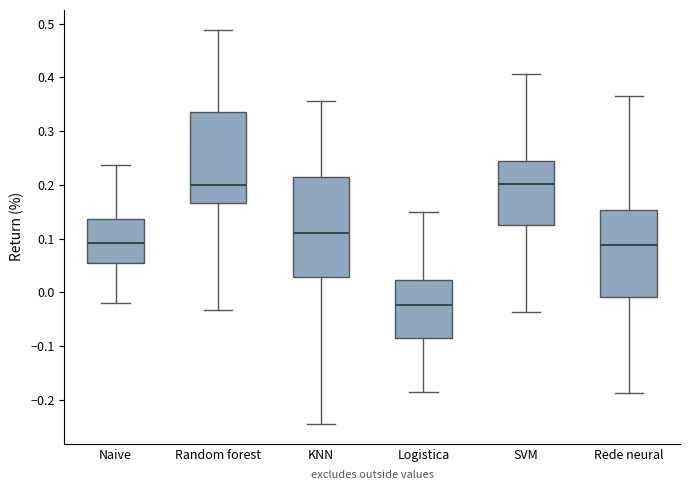

Reading left to right, read every box against the y-axis: the position of its median line, the range the box covers, and the ends of its whiskers. The values are not printed on the chart, so give them approximately, as read against the axis.

Naive: median 0.09, box 0.05 to 0.14, whiskers -0.02 to 0.24
Random forest: median 0.20, box 0.17 to 0.34, whiskers -0.03 to 0.49
KNN: median 0.11, box 0.03 to 0.22, whiskers -0.24 to 0.36
Logistica: median -0.02, box -0.08 to 0.02, whiskers -0.19 to 0.15
SVM: median 0.20, box 0.12 to 0.24, whiskers -0.04 to 0.41
Rede neural: median 0.09, box -0.01 to 0.15, whiskers -0.19 to 0.37